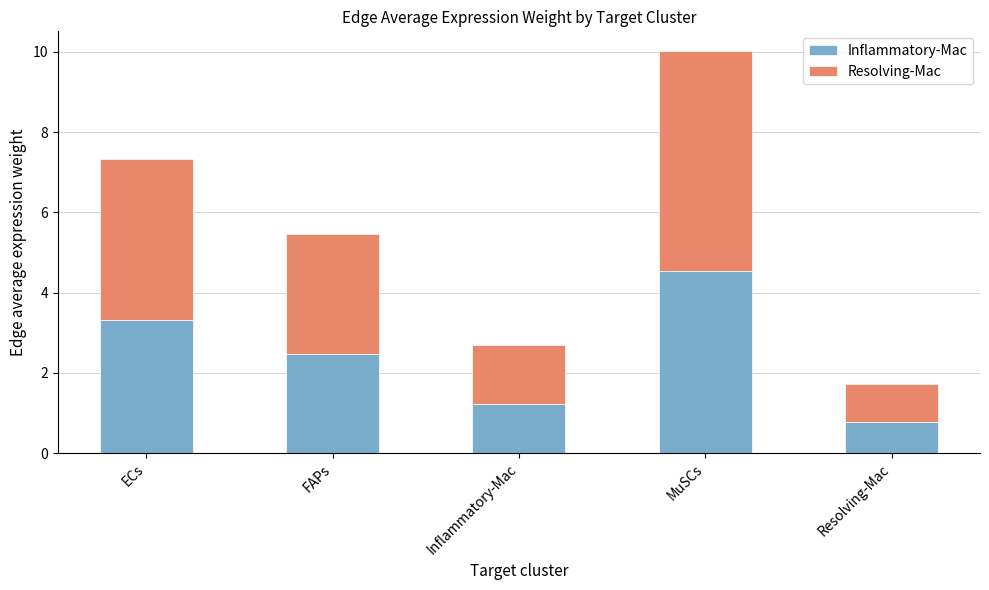

Reading left to right, transcribe the values for Inflammatory-Mac.

ECs=3.3	FAPs=2.5	Inflammatory-Mac=1.2	MuSCs=4.5	Resolving-Mac=0.8